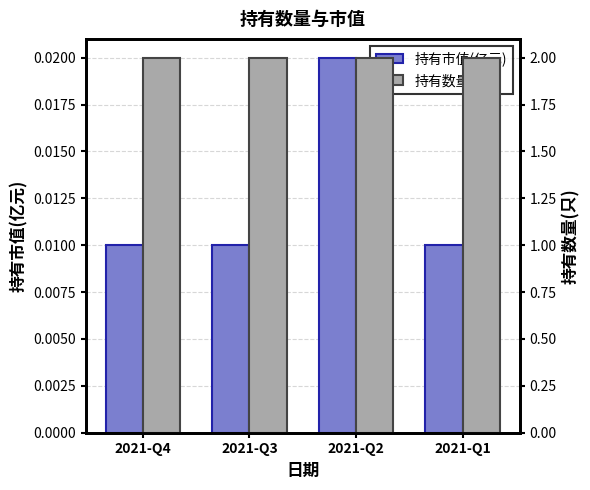

Is it true that 持有数量(只) equals 2.0 at 2021-Q4?

True